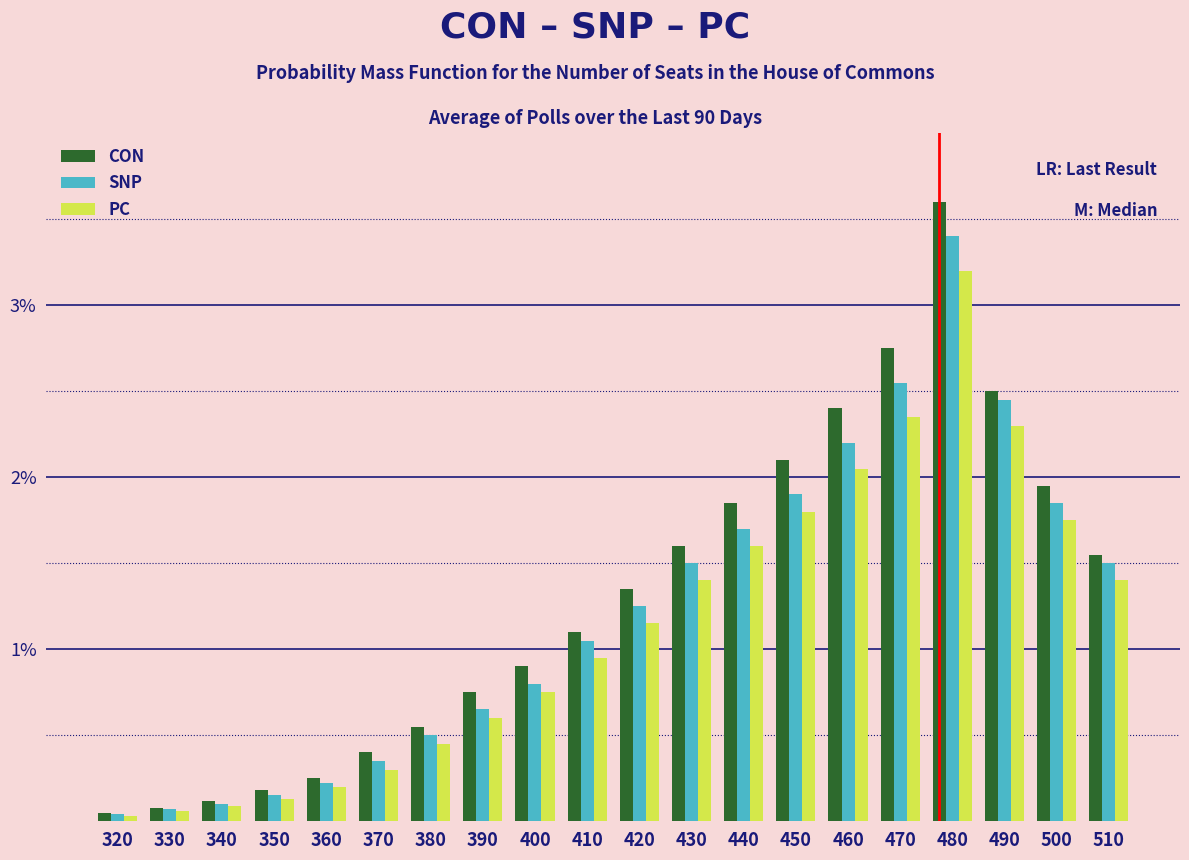

What is the difference between the maximum and second lowest values in the CON series?

3.5